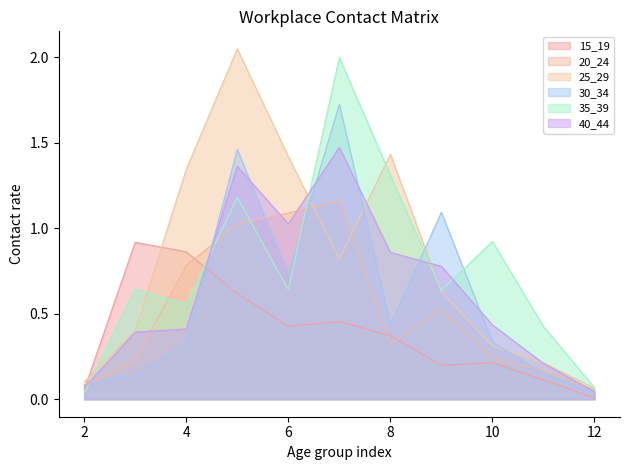

What are all the series names shown in the legend?

15_19, 20_24, 25_29, 30_34, 35_39, 40_44